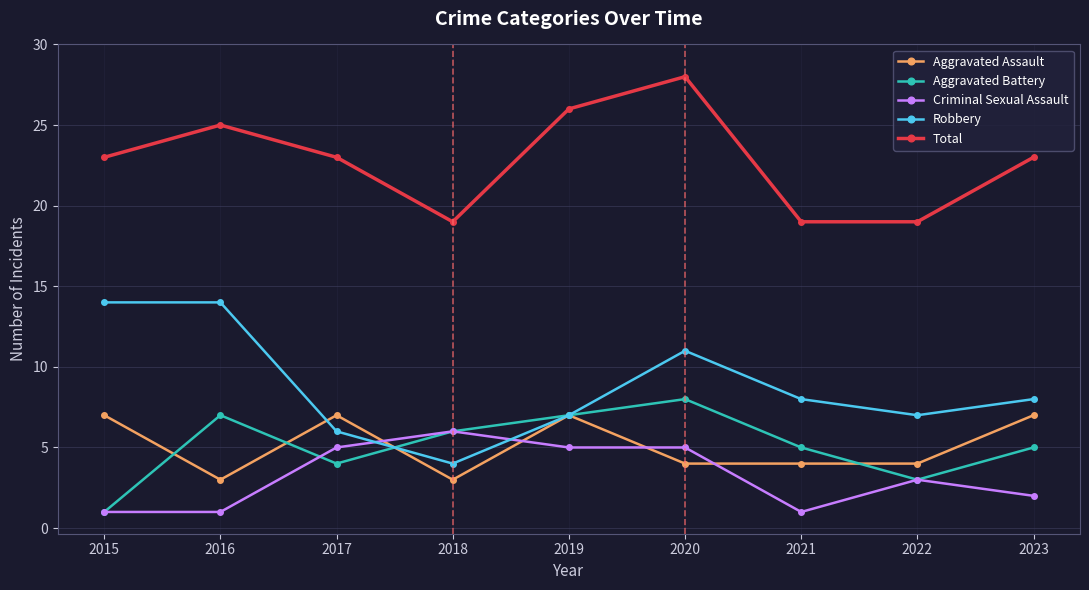

True or false: Robbery and Total cross at least once.

False